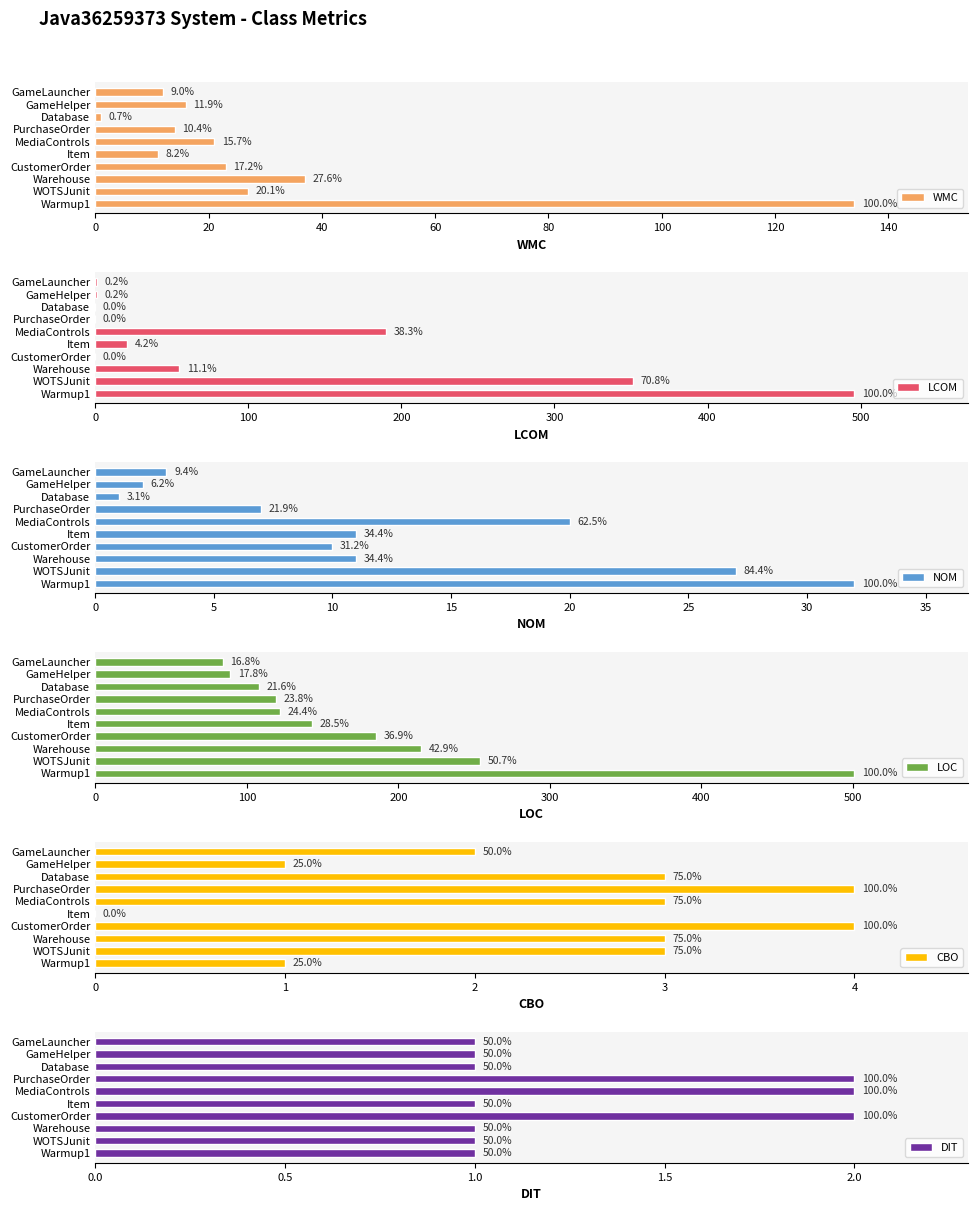

How many distinct data groups are displayed?

6